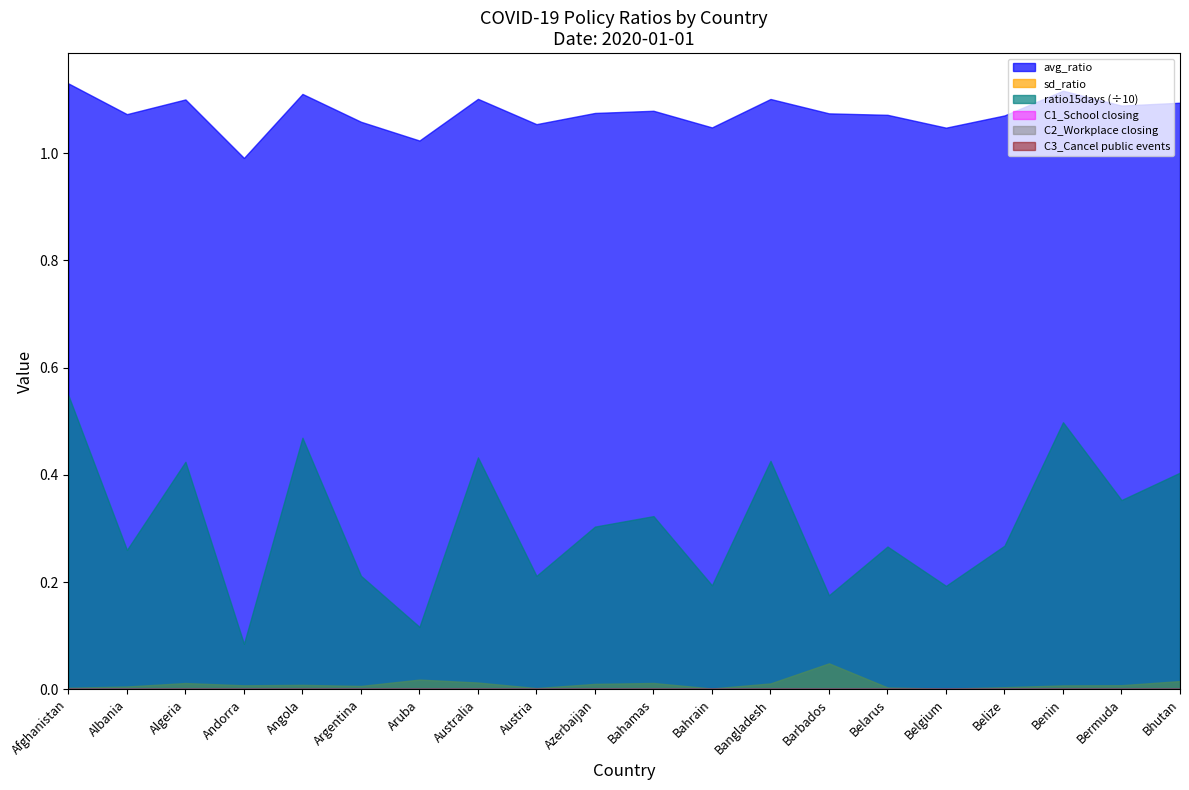

Reading left to right, transcribe all the data shown in this chart.

avg_ratio: Afghanistan=1.1	Albania=1.1	Algeria=1.1	Andorra=1.0	Angola=1.1	Argentina=1.1	Aruba=1.0	Australia=1.1	Austria=1.1	Azerbaijan=1.1	Bahamas=1.1	Bahrain=1.0	Bangladesh=1.1	Barbados=1.1	Belarus=1.1	Belgium=1.0	Belize=1.1	Benin=1.1	Bermuda=1.1	Bhutan=1.1
sd_ratio: Afghanistan=0.0	Albania=0.0	Algeria=0.0	Andorra=0.0	Angola=0.0	Argentina=0.0	Aruba=0.0	Australia=0.0	Austria=0.0	Azerbaijan=0.0	Bahamas=0.0	Bahrain=0.0	Bangladesh=0.0	Barbados=0.0	Belarus=0.0	Belgium=0.0	Belize=0.0	Benin=0.0	Bermuda=0.0	Bhutan=0.0
ratio15days: Afghanistan=5.5	Albania=2.6	Algeria=4.2	Andorra=0.8	Angola=4.7	Argentina=2.1	Aruba=1.2	Australia=4.3	Austria=2.1	Azerbaijan=3.0	Bahamas=3.2	Bahrain=1.9	Bangladesh=4.3	Barbados=1.8	Belarus=2.7	Belgium=1.9	Belize=2.7	Benin=5.0	Bermuda=3.5	Bhutan=4.0
C1_School closing: Afghanistan=0.0	Albania=0.0	Algeria=0.0	Andorra=0.0	Angola=0.0	Argentina=0.0	Aruba=0.0	Australia=0.0	Austria=0.0	Azerbaijan=0.0	Bahamas=0.0	Bahrain=0.0	Bangladesh=0.0	Barbados=0.0	Belarus=0.0	Belgium=0.0	Belize=0.0	Benin=0.0	Bermuda=0.0	Bhutan=0.0
C2_Workplace closing: Afghanistan=0.0	Albania=0.0	Algeria=0.0	Andorra=0.0	Angola=0.0	Argentina=0.0	Aruba=0.0	Australia=0.0	Austria=0.0	Azerbaijan=0.0	Bahamas=0.0	Bahrain=0.0	Bangladesh=0.0	Barbados=0.0	Belarus=0.0	Belgium=0.0	Belize=0.0	Benin=0.0	Bermuda=0.0	Bhutan=0.0
C3_Cancel public events: Afghanistan=0.0	Albania=0.0	Algeria=0.0	Andorra=0.0	Angola=0.0	Argentina=0.0	Aruba=0.0	Australia=0.0	Austria=0.0	Azerbaijan=0.0	Bahamas=0.0	Bahrain=0.0	Bangladesh=0.0	Barbados=0.0	Belarus=0.0	Belgium=0.0	Belize=0.0	Benin=0.0	Bermuda=0.0	Bhutan=0.0